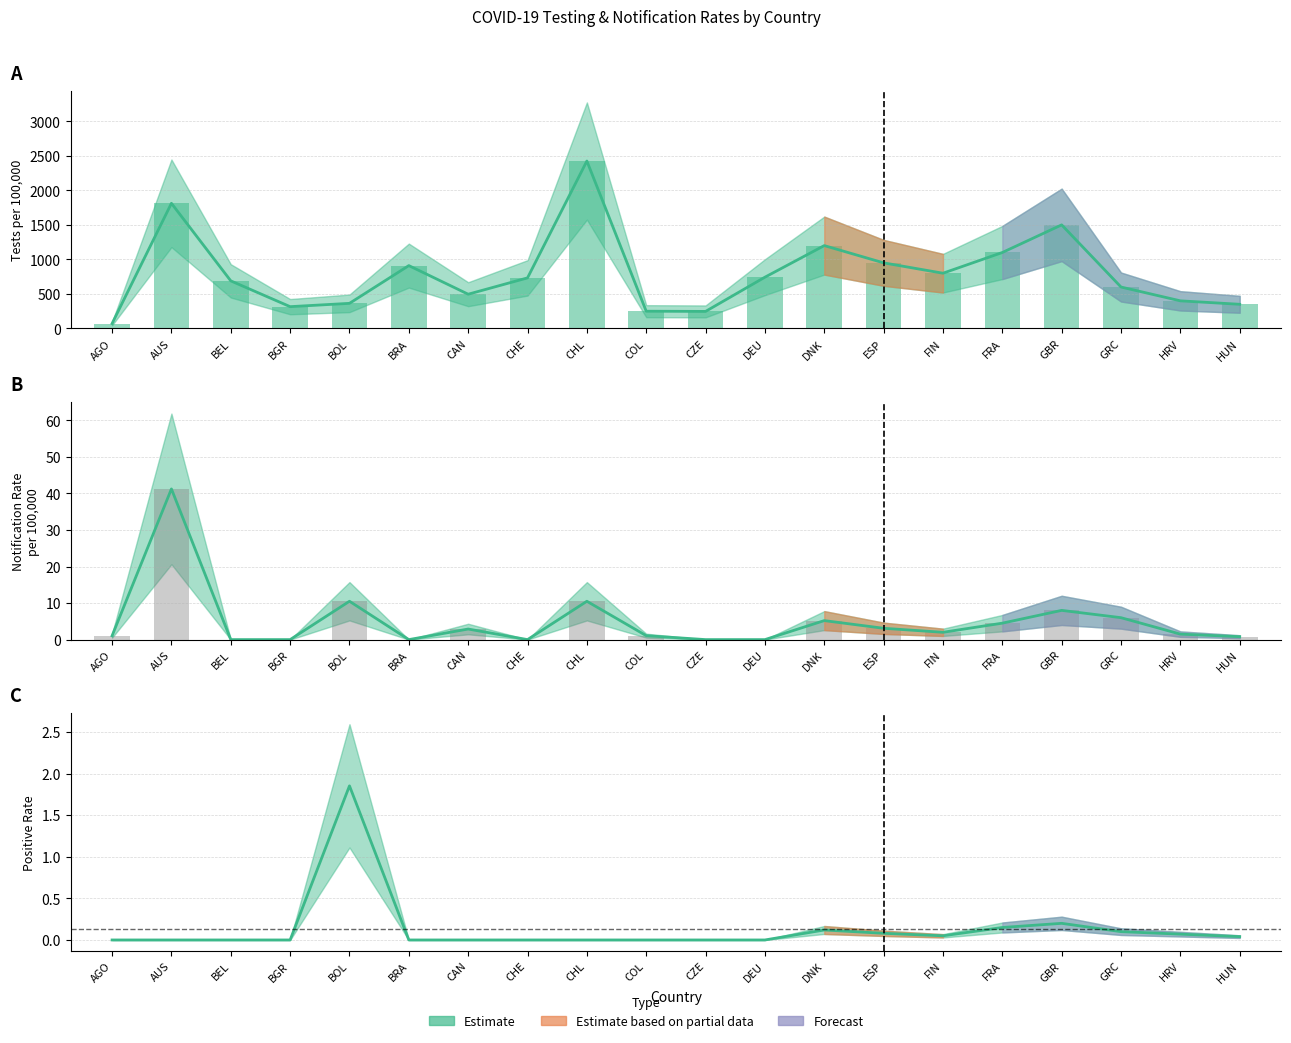

Which label corresponds to the largest value in the chart?

CHL